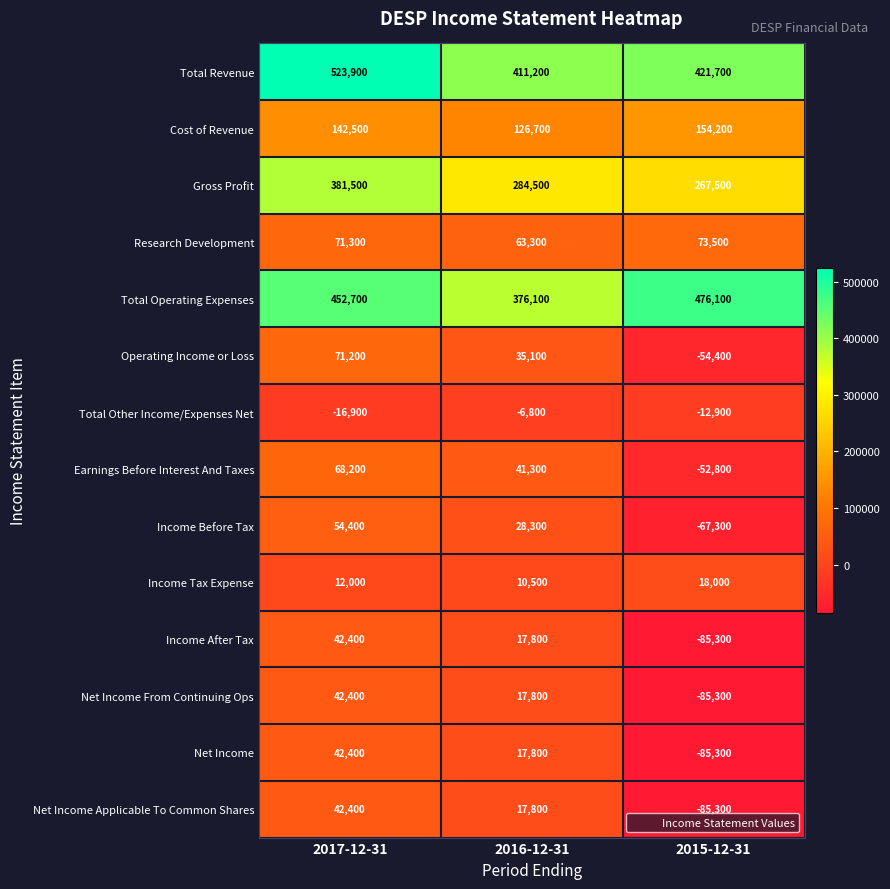

How many Income After Tax values are between -85300 and 42400?

3